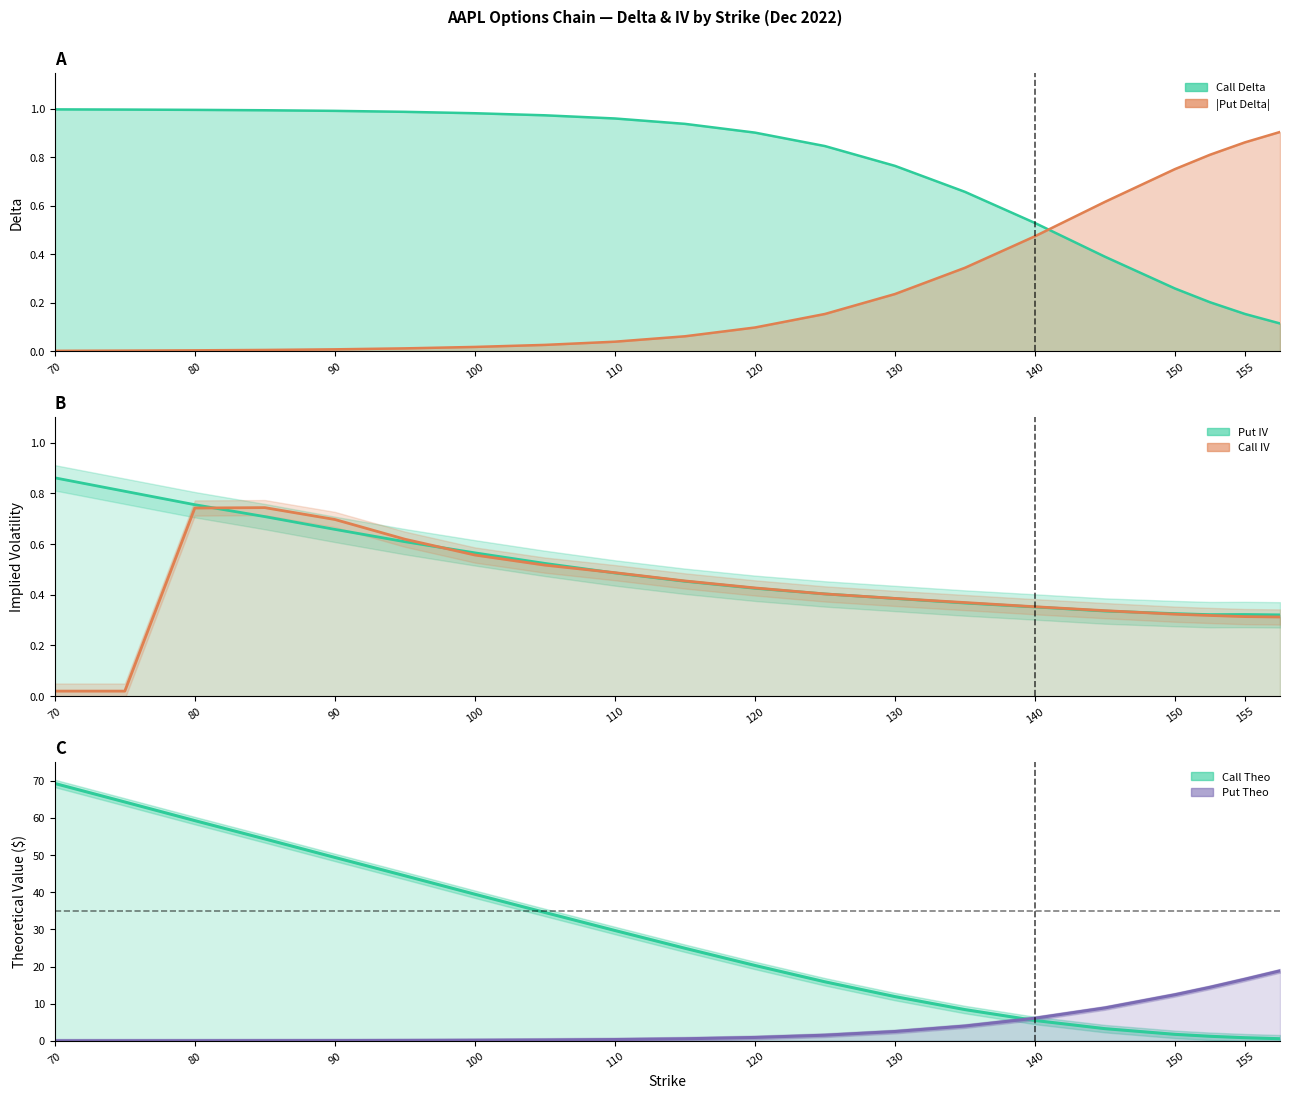

At how many categories does at least one series exceed 0?

20